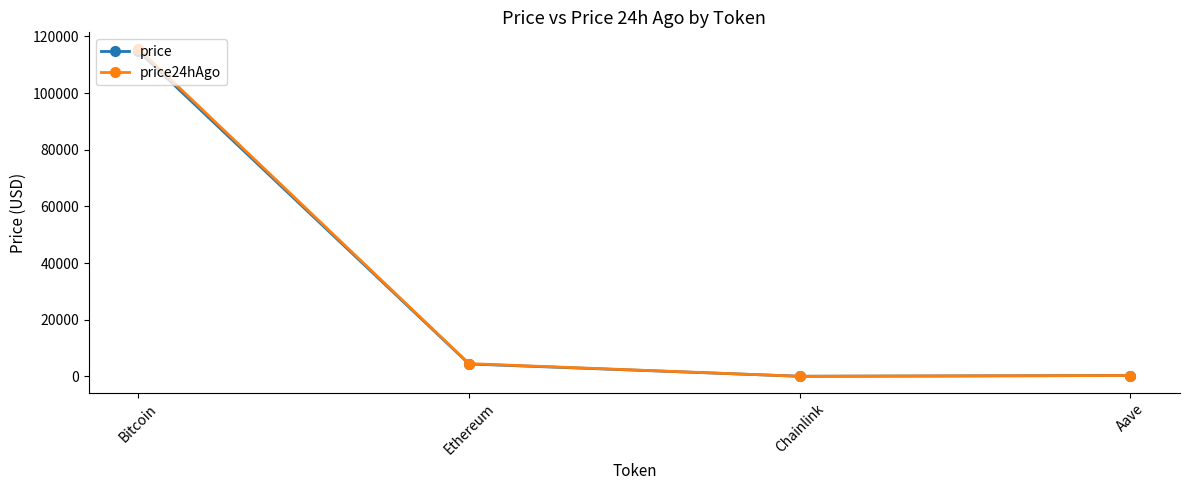

What is the greatest value displayed?

115636.0